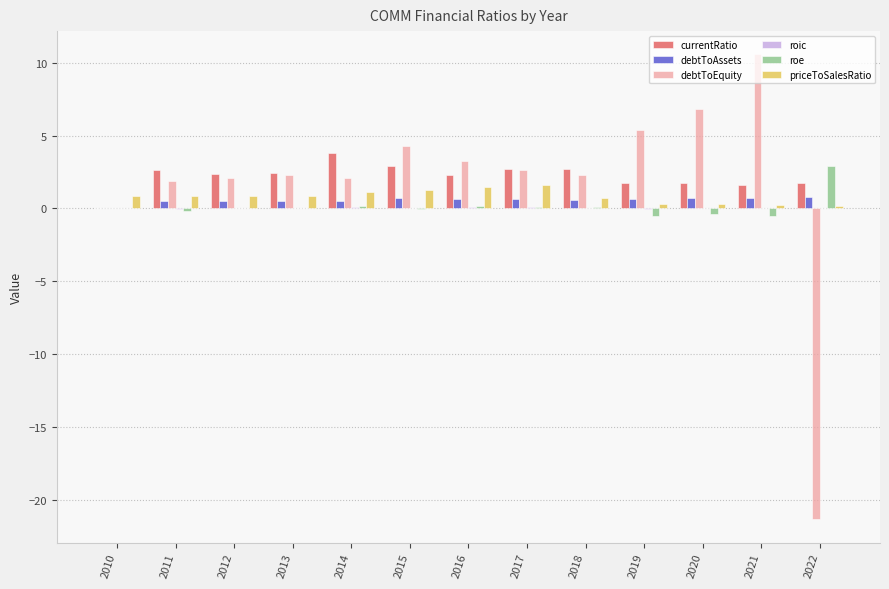

Does the chart contain stacked bars?

No